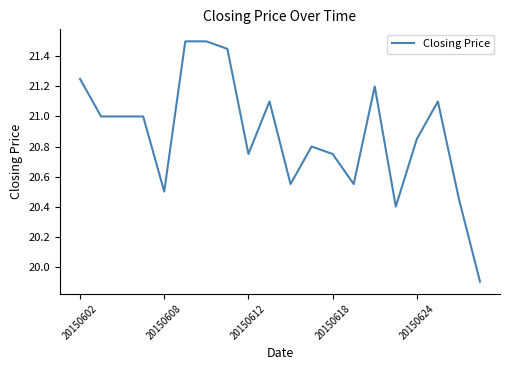

What is the smallest value displayed?

19.9